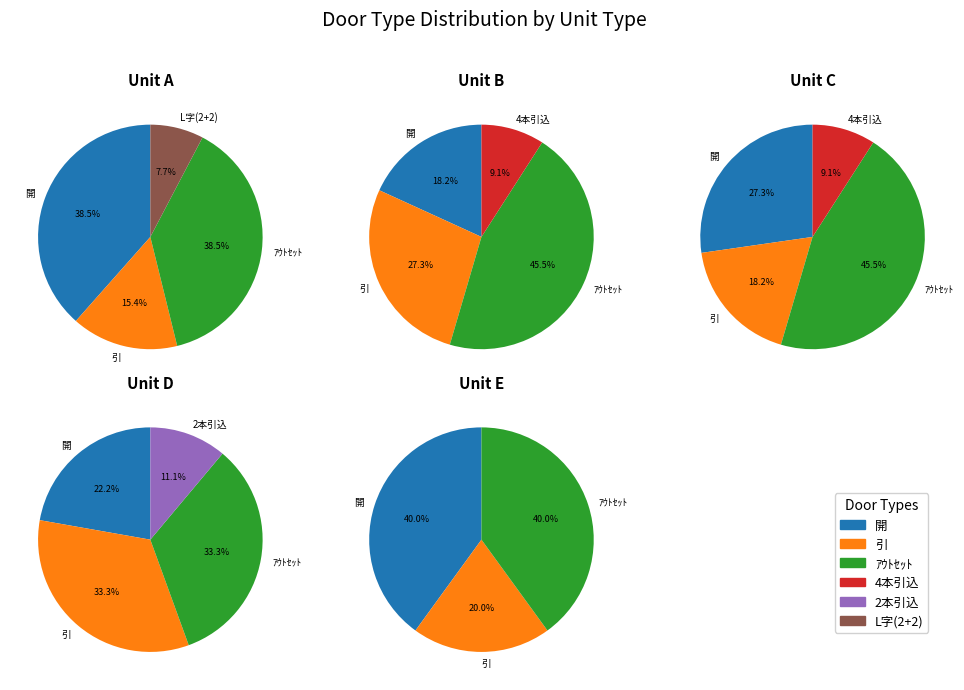

Does 開 account for over 50% of the chart?

No